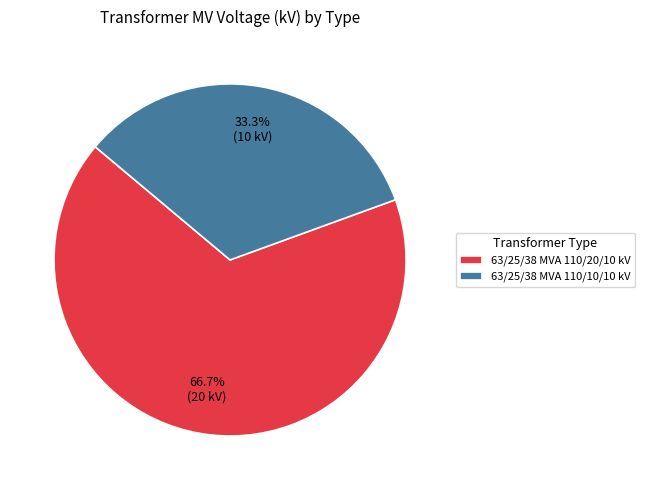

To the nearest percent, what percentage of the pie is 63/25/38 MVA 110/20/10 kV?

67%